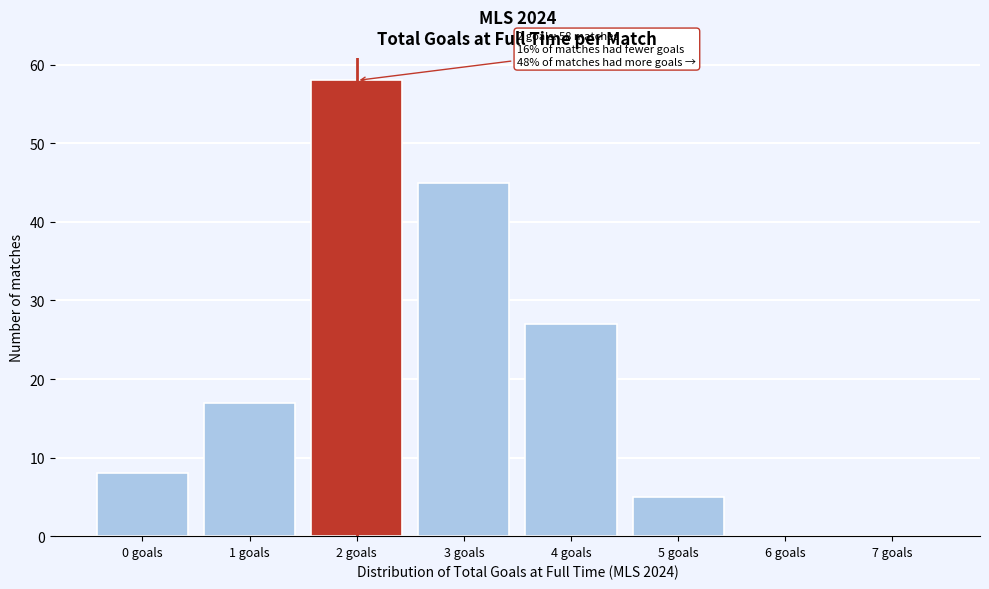

Reading left to right, extract all data points from this chart.

0 goals=8	1 goals=17	2 goals=58	3 goals=45	4 goals=27	5 goals=5	6 goals=0	7 goals=0